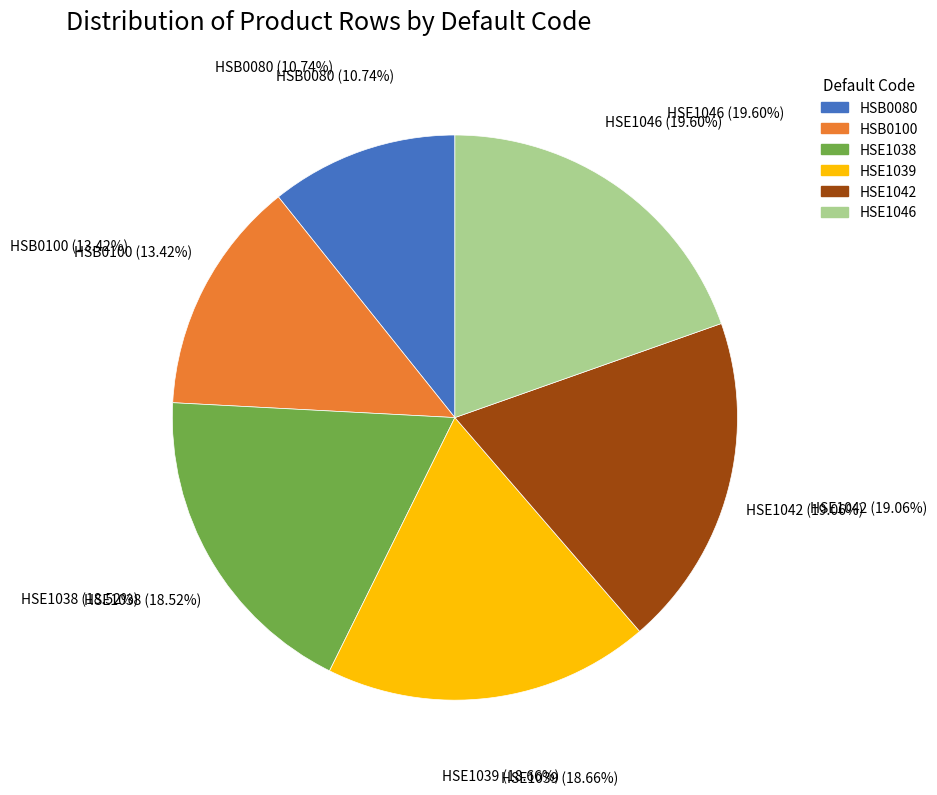

Does any single category account for the majority?

No